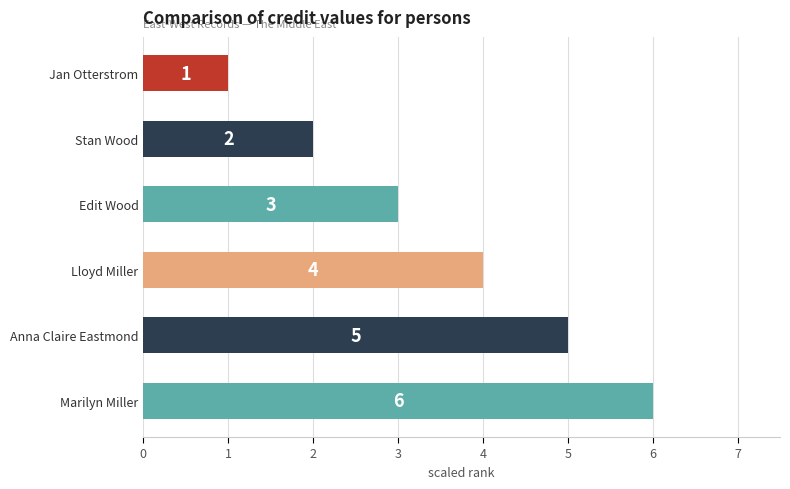

What is the label of the 5th bar from the top?

Anna Claire Eastmond